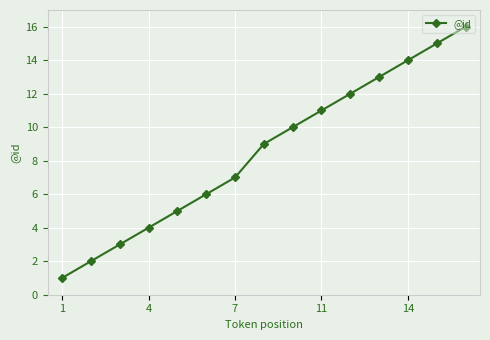

What is the sum of all values?

128